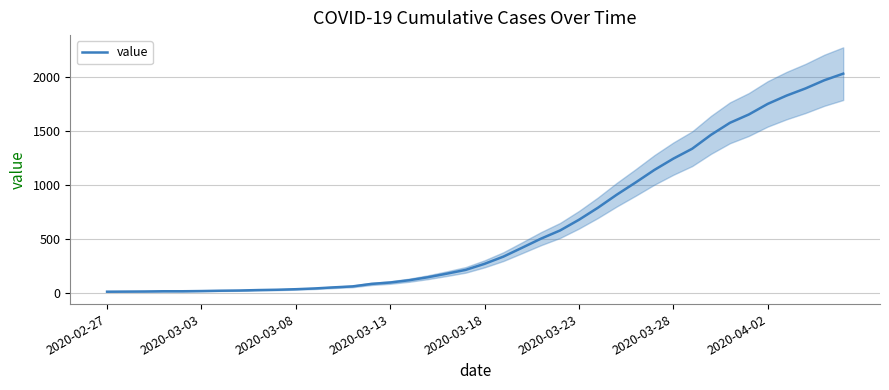

What is the average value?

616